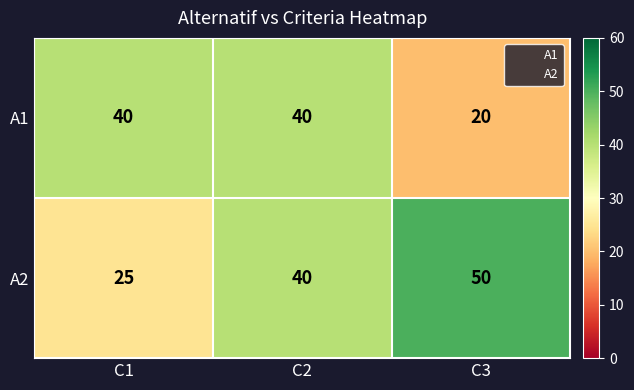

Which series has the largest total across all categories?

A2